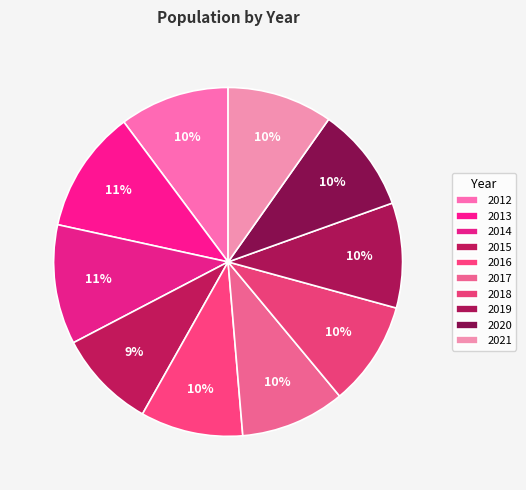

To the nearest percent, what portion does 2019 represent?

10%